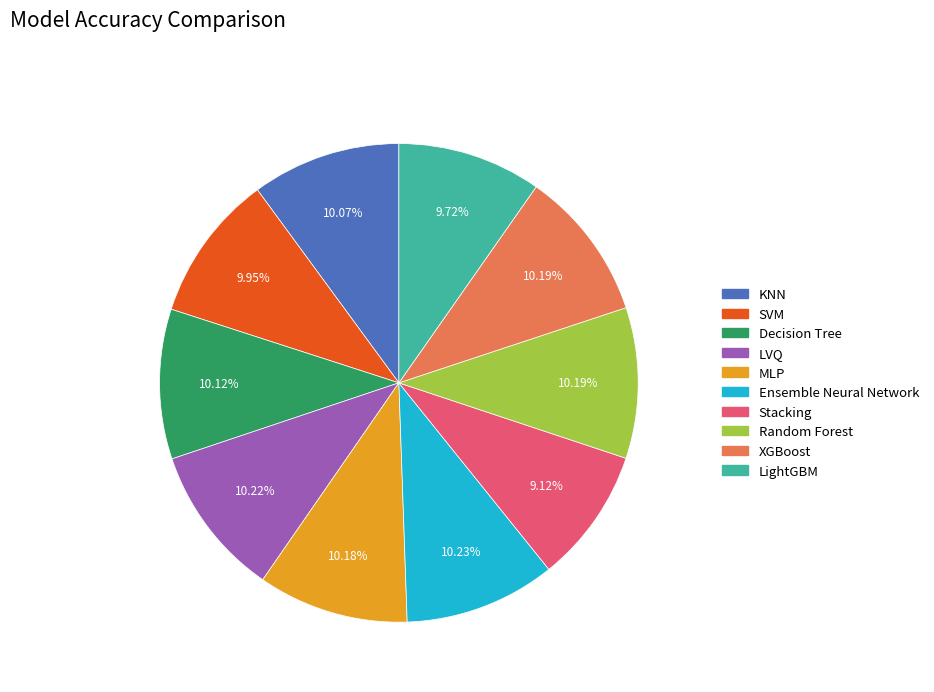

Which category has the smallest portion of the pie?

Stacking